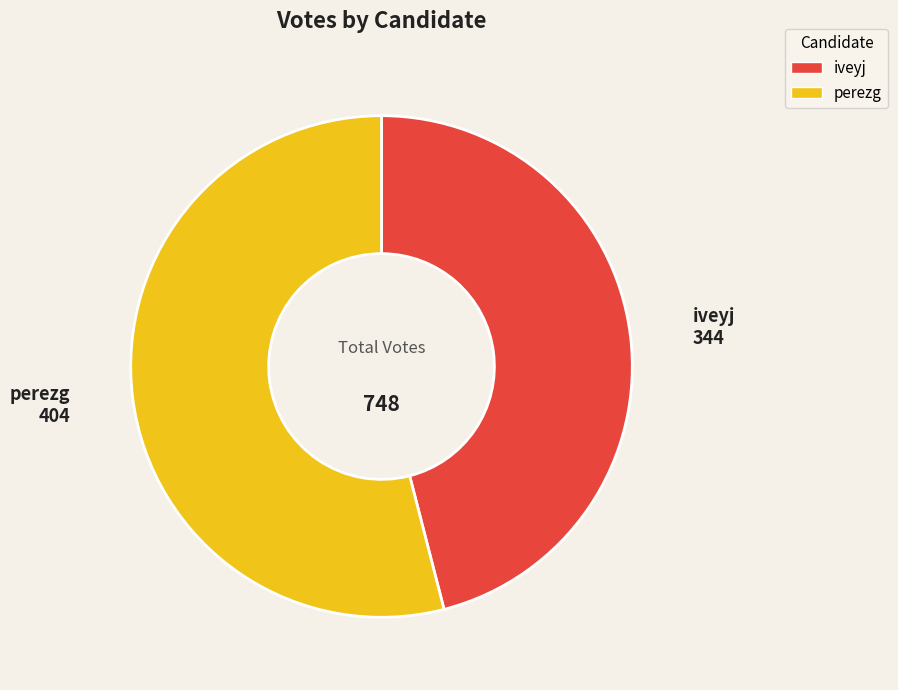

Is there any slice that represents more than half of the pie?

Yes